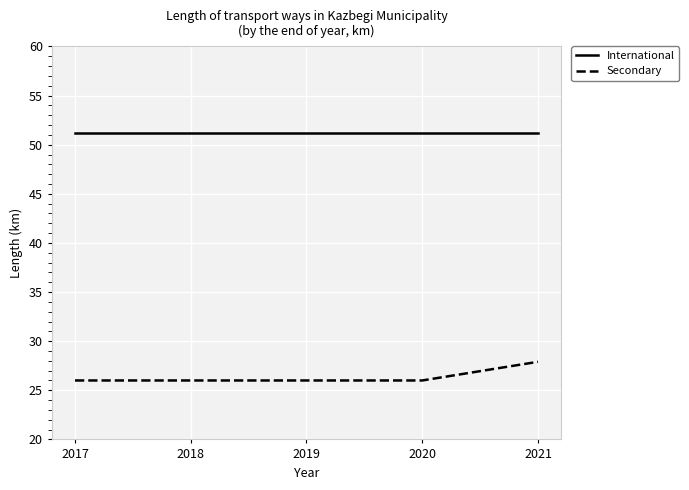

List the series in order of their overall mean, highest first.

International, Secondary